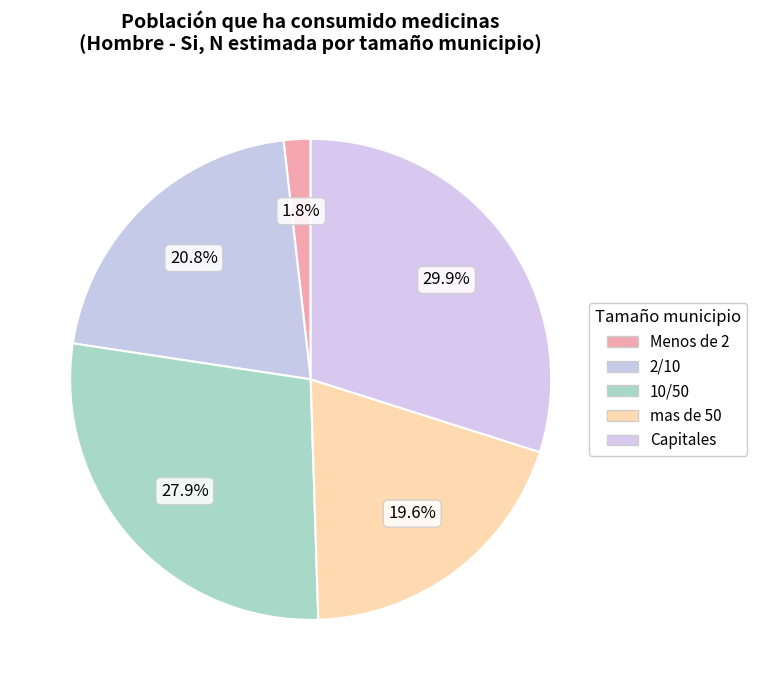

Which category has the biggest portion of the pie?

Capitales